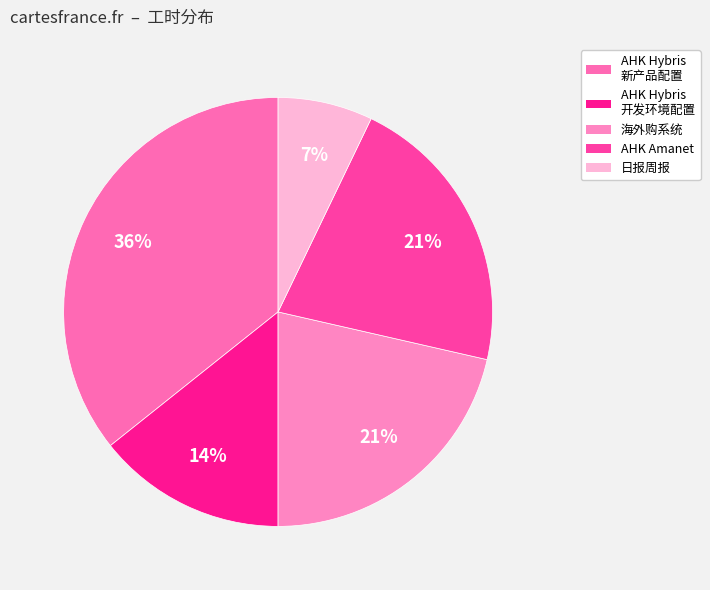

Count the number of slices in the pie.

5